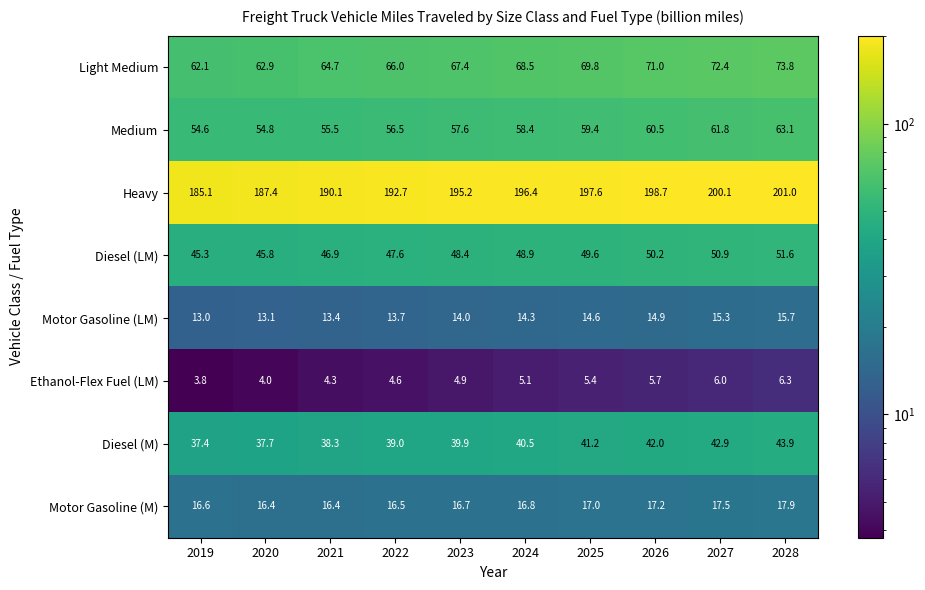

True or false: Diesel (LM) has a value of 70.9 at 2028.

False